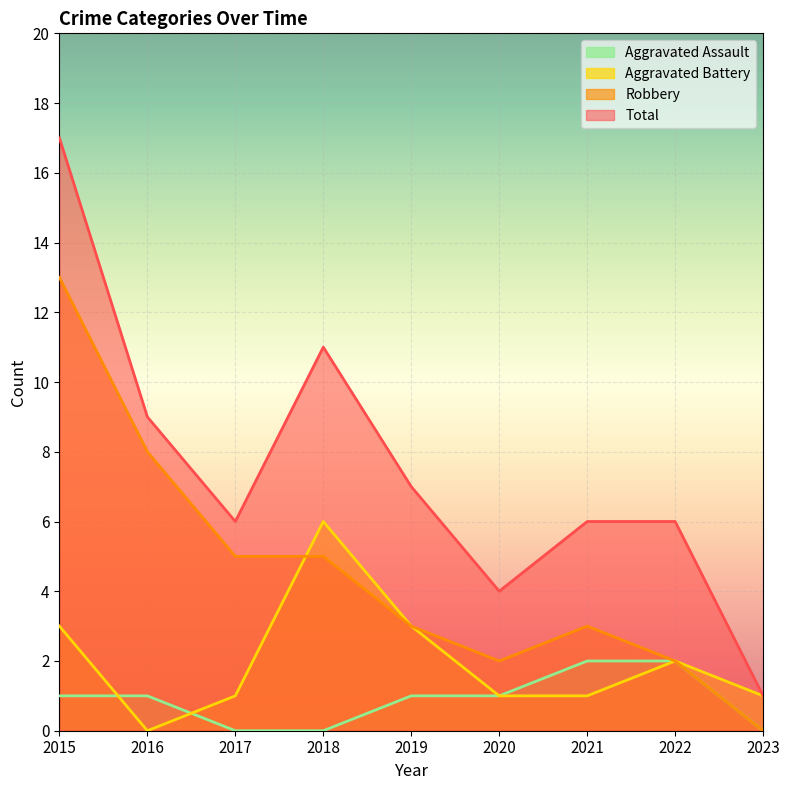

Which category has the lowest value in the Total series?

2023